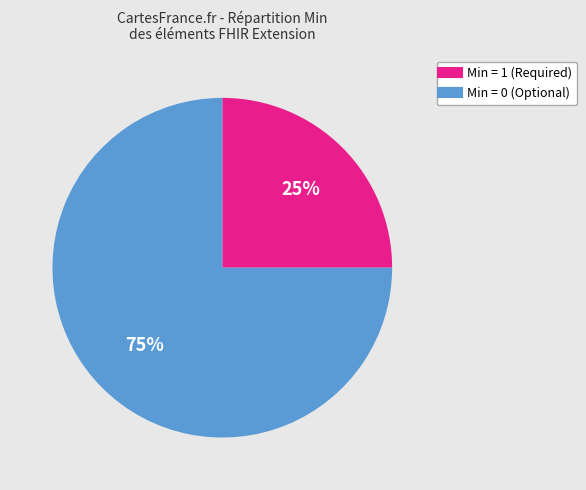

To the nearest percent, what is the difference between the largest and smallest slice percentages?

50%